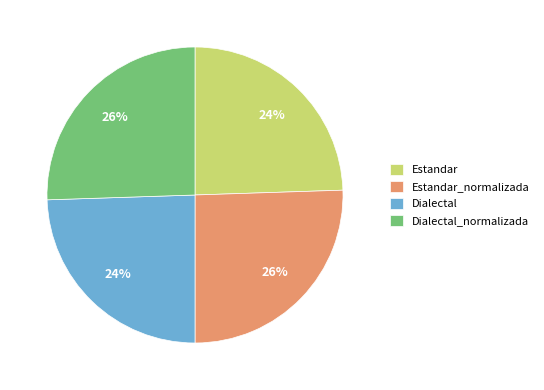

To the nearest percent, what is the average slice percentage?

25%